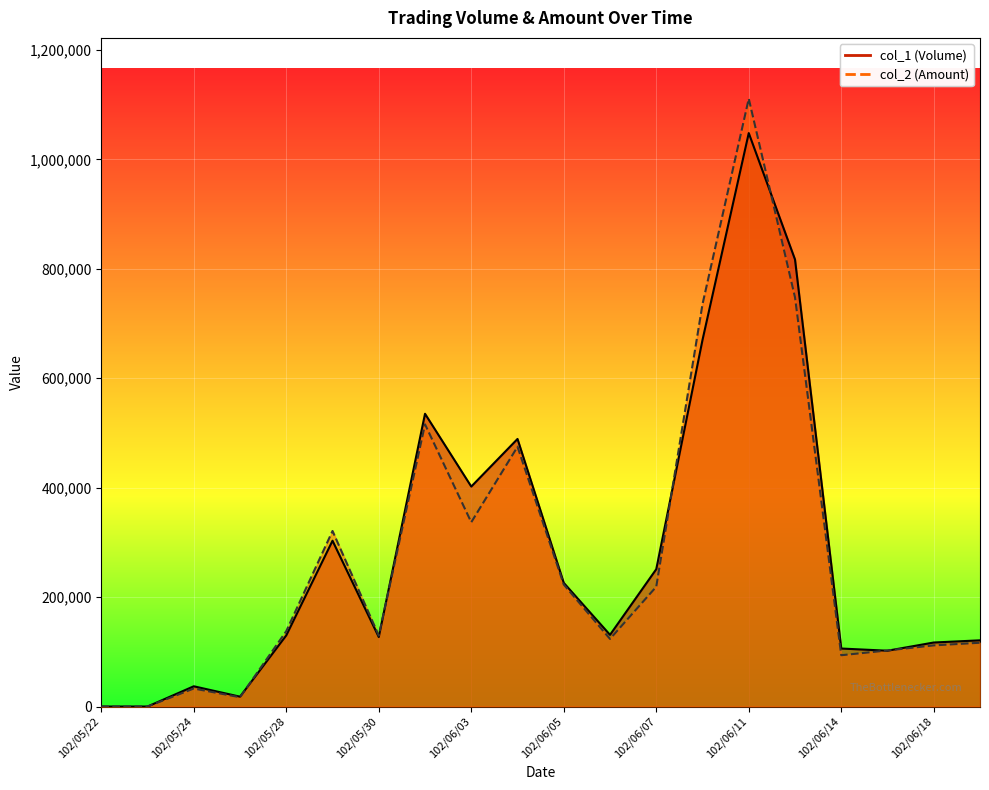

At which category does col_2 (Amount) reach its first local valley?

102/05/27